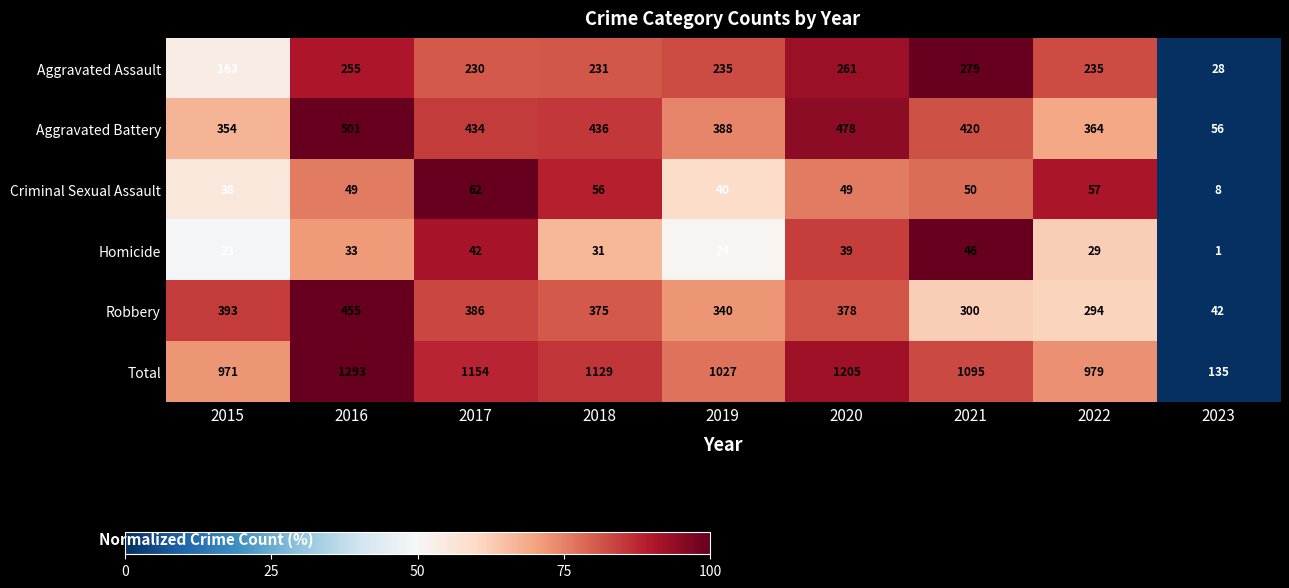

At which category does the chart reach its minimum across all series?

2023